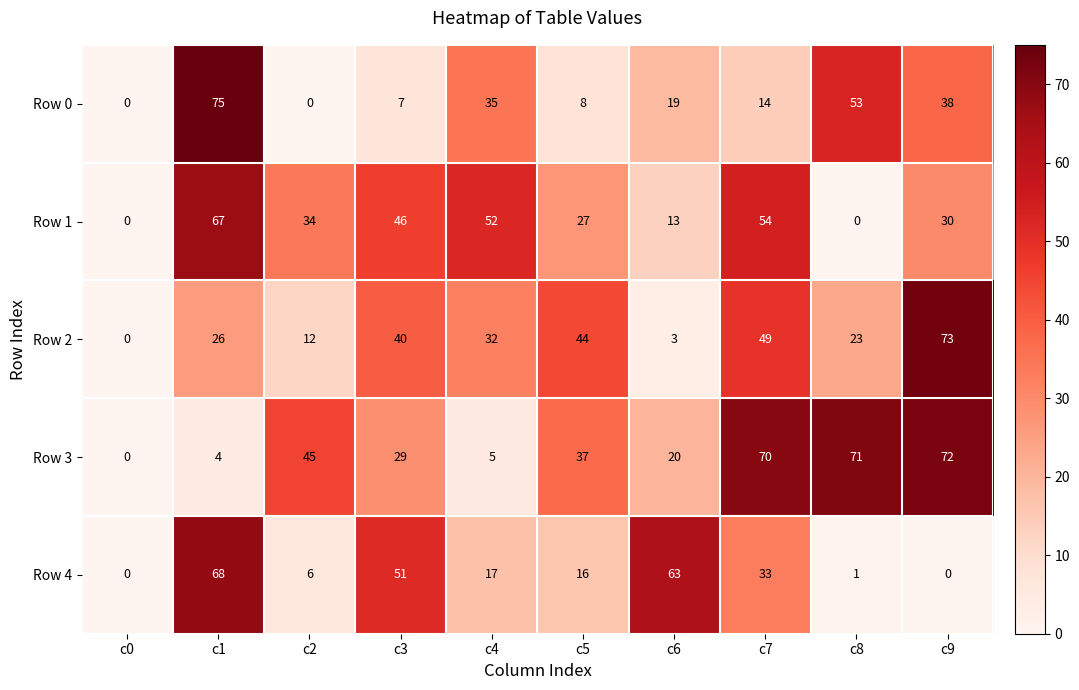

Is it true that Row 1 equals 46 at c3?

True